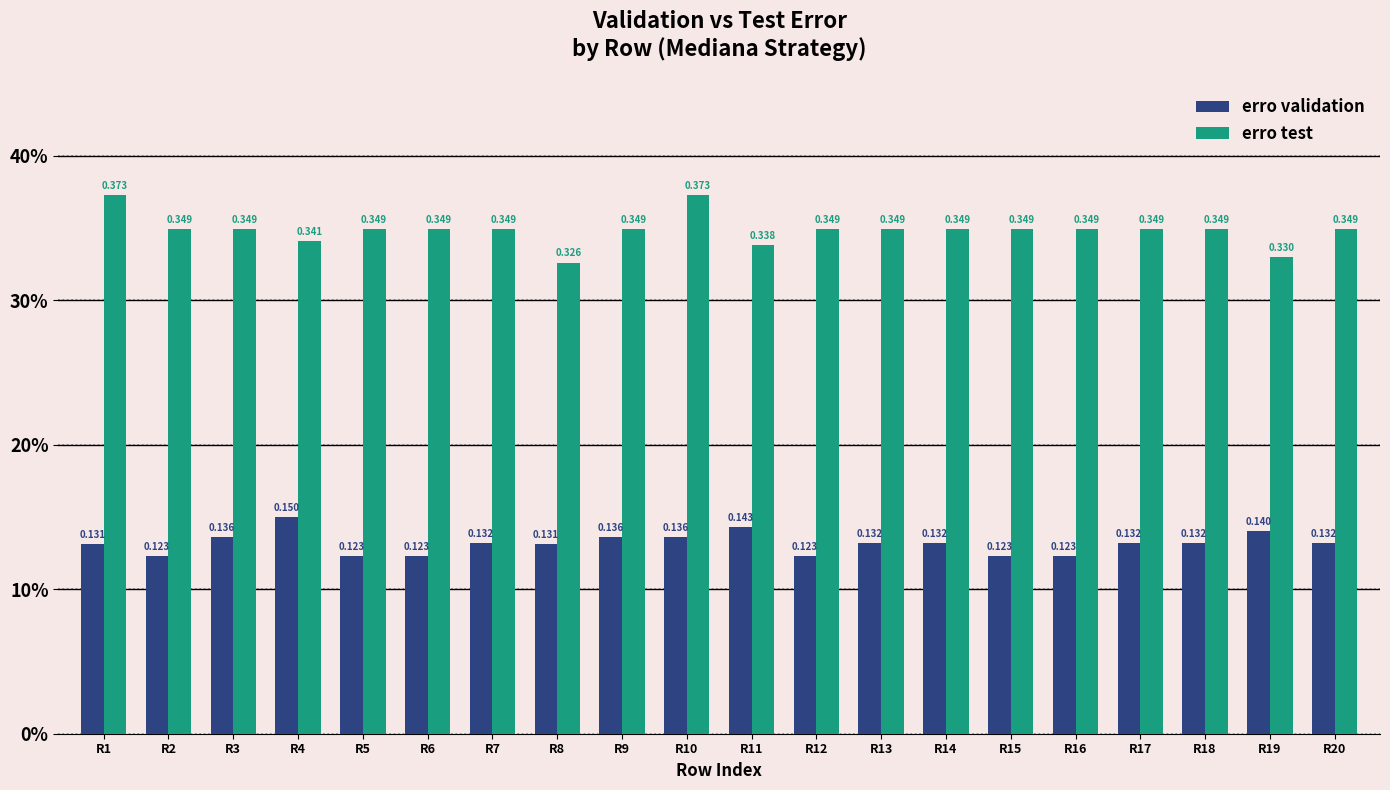

Reading right to left, what are all the values shown in this chart?

erro validation: 0.1	0.1	0.1	0.1	0.1	0.1	0.1	0.1	0.1	0.1	0.1	0.1	0.1	0.1	0.1	0.1	0.1	0.1	0.1	0.1
erro test: 0.3	0.3	0.3	0.3	0.3	0.3	0.3	0.3	0.3	0.3	0.4	0.3	0.3	0.3	0.3	0.3	0.3	0.3	0.3	0.4